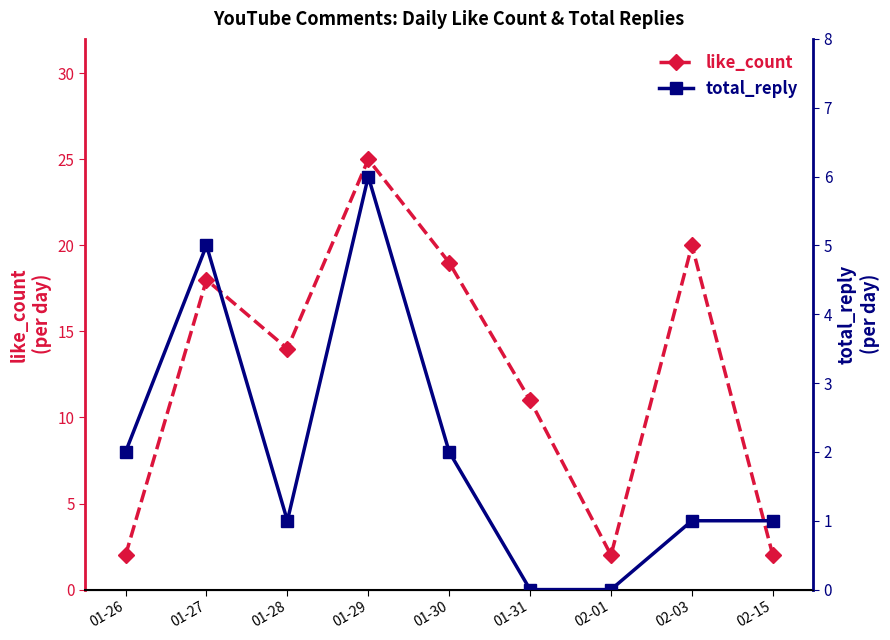

True or false: total_reply and like_count cross at least once.

False